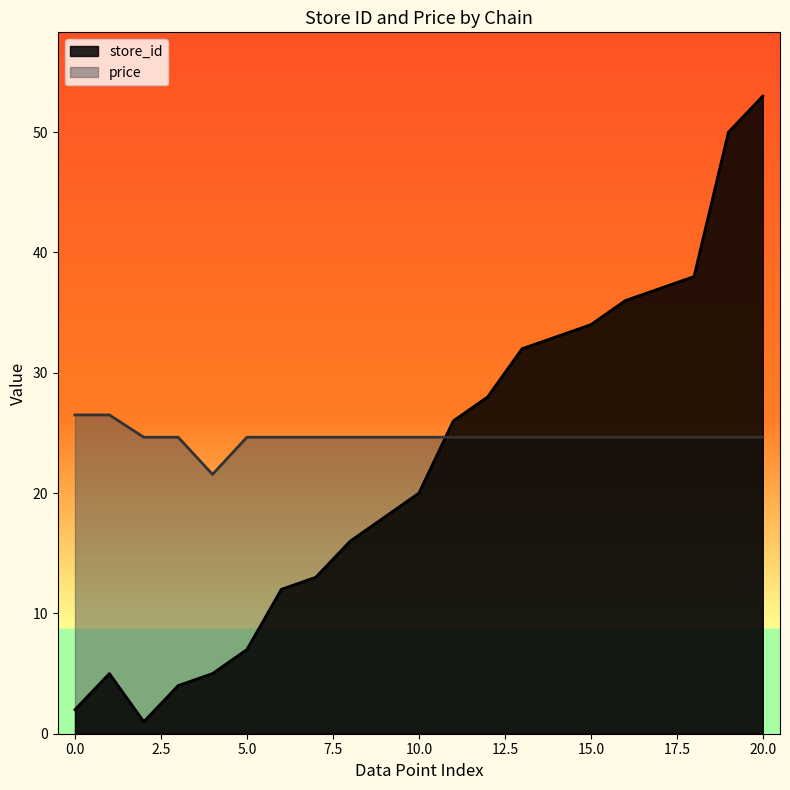

True or false: store_id has a value of 20.0 at 10.0.

True